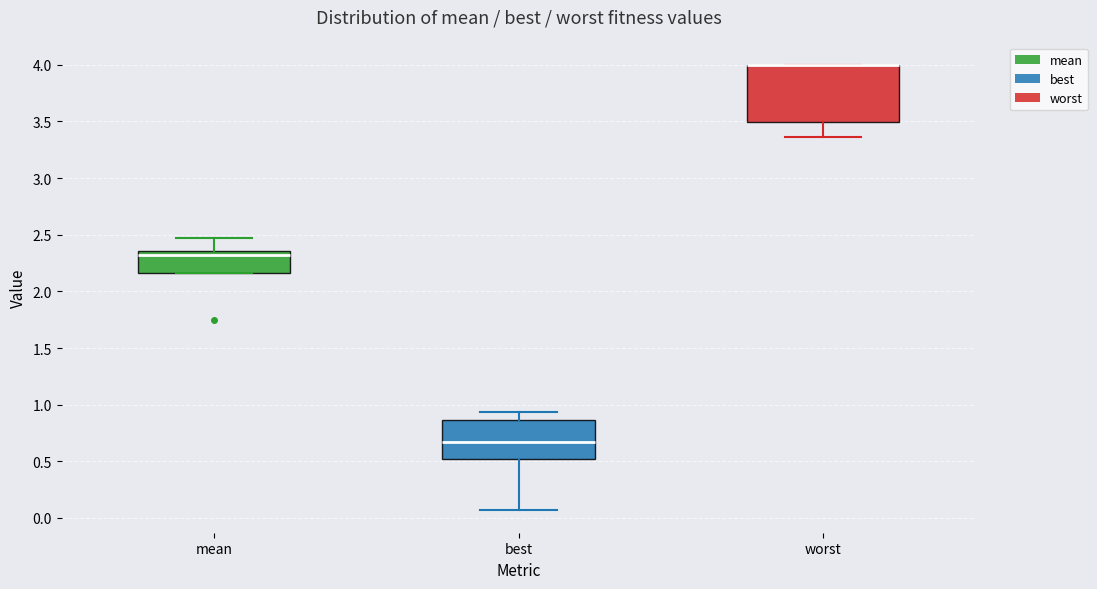

Reading left to right, read every box against the y-axis: the position of its median line, the range the box covers, and the ends of its whiskers. The values are not printed on the chart, so give them approximately, as read against the axis.

mean: median 2.30, box 2.15 to 2.35, whiskers 2.15 to 2.45
best: median 0.65, box 0.50 to 0.85, whiskers 0.05 to 0.95
worst: median 4.00 (drawn on the box's upper edge), box 3.50 to 4.00, whiskers 3.35 to 4.00